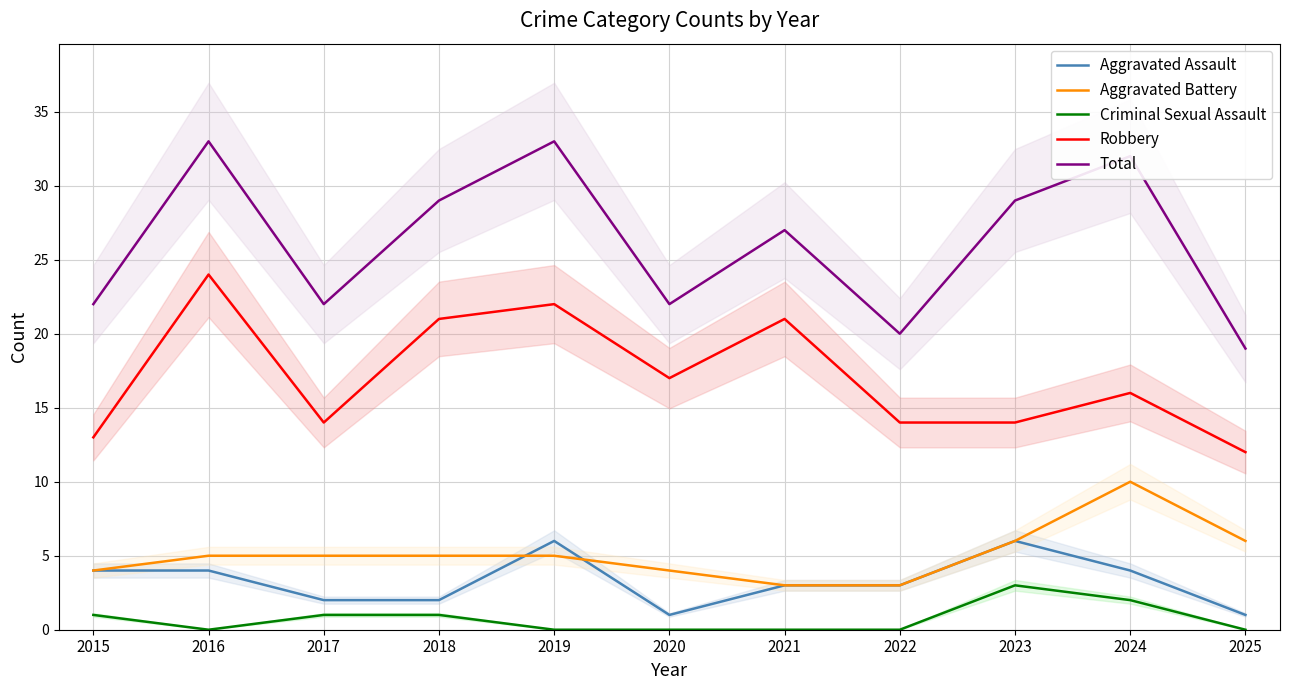

How many lines are shown in the chart?

5